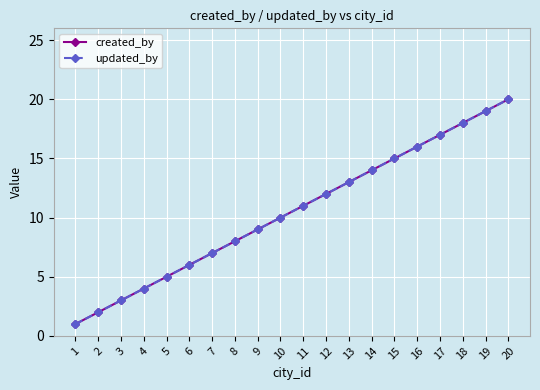

Which series has the widest spread of values?

created_by